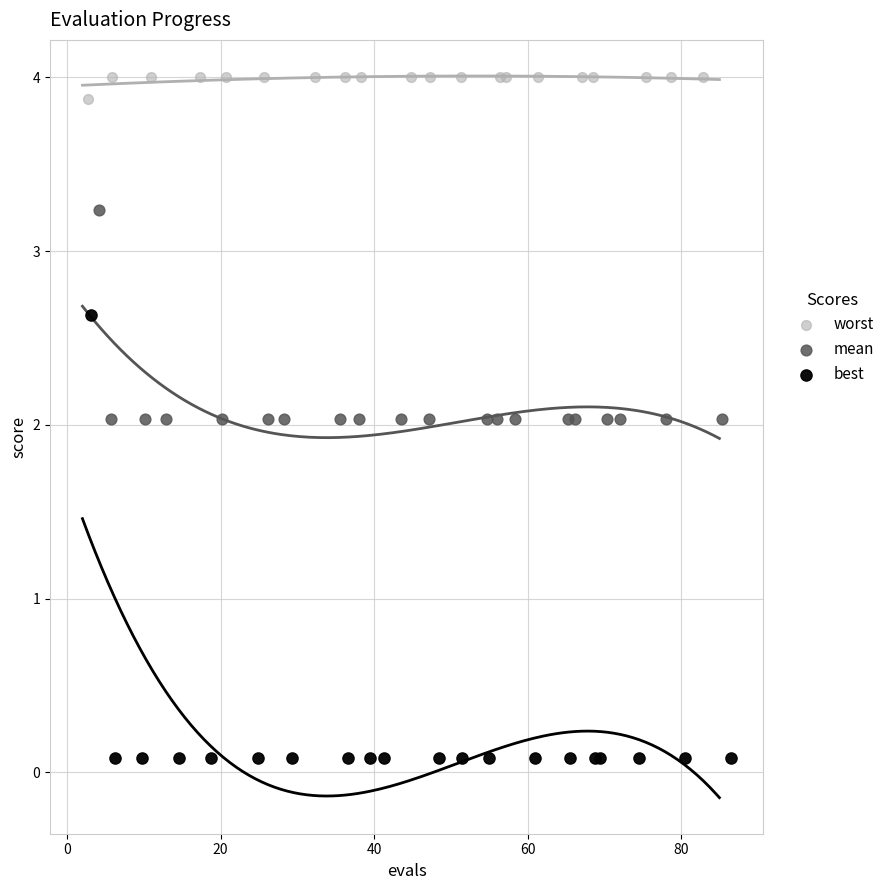

Which series contains the lowest Y value?

best